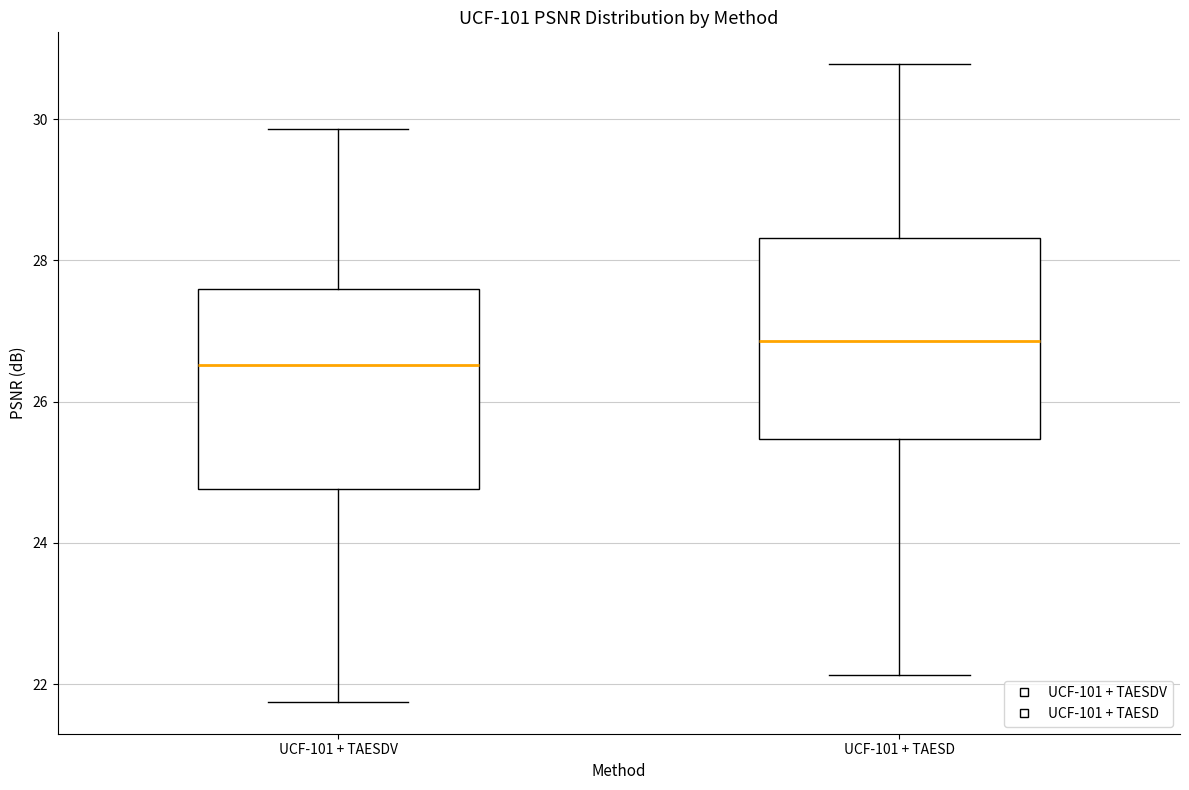

Reading left to right, transcribe this box plot: for each box, give where its median line is, the range the box spans, and where its two whiskers end, as read against the y-axis. The values are not printed on the chart, so give them approximately, as read against the axis.

UCF-101 + TAESDV: median 26.6, box 24.8 to 27.6, whiskers 21.8 to 29.8
UCF-101 + TAESD: median 26.8, box 25.4 to 28.4, whiskers 22.2 to 30.8